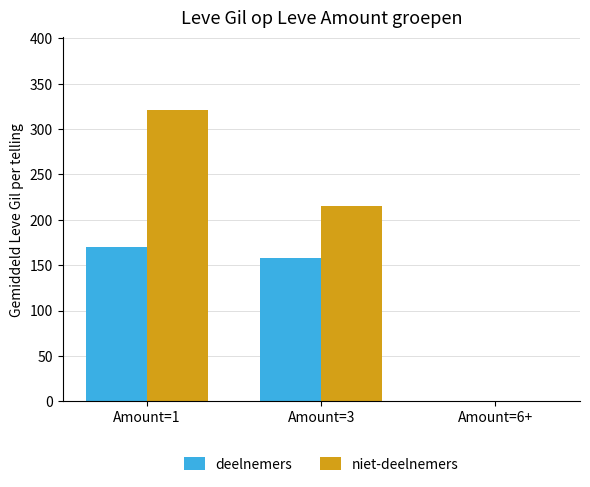

Reading left to right, list all the values displayed in this chart.

deelnemers: 170.3	157.7	0.0
niet-deelnemers: 320.7	215.3	0.0